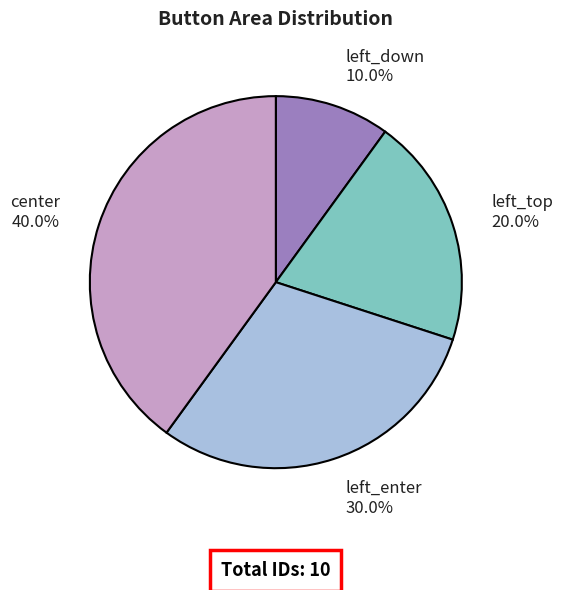

Is it true that center is 50% of the pie?

False